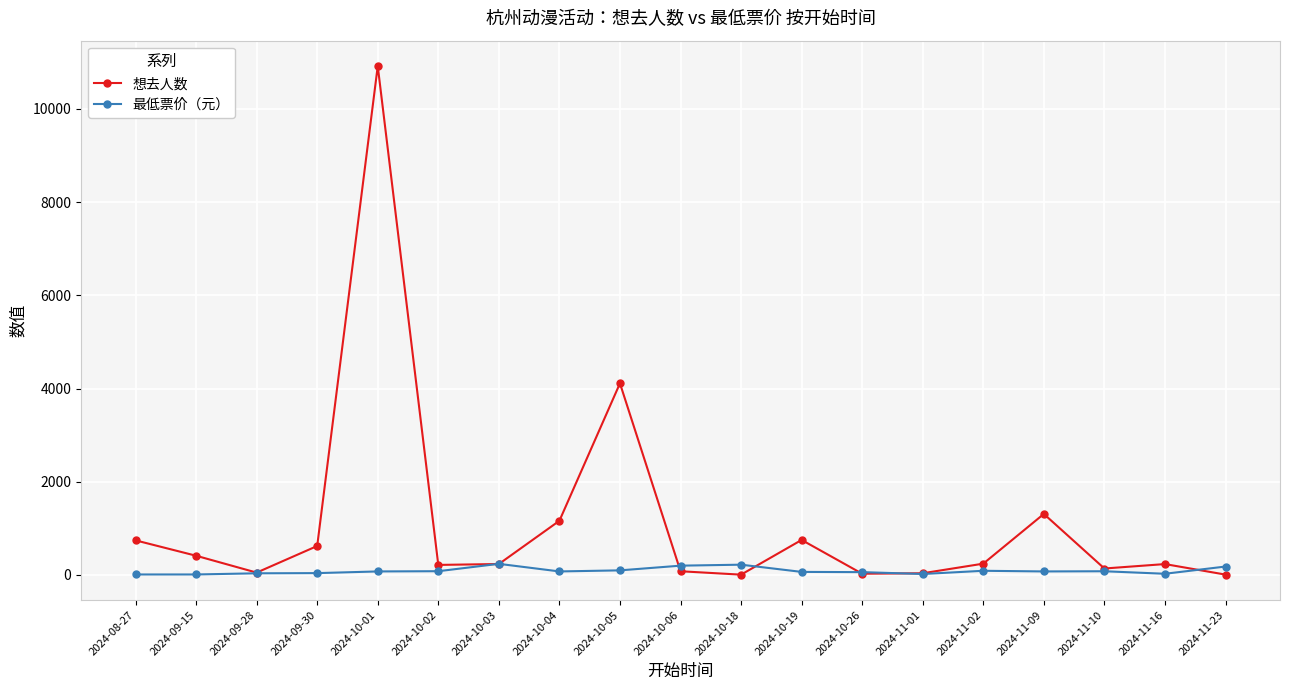

At which category is the sum across all series the highest?

2024-10-01